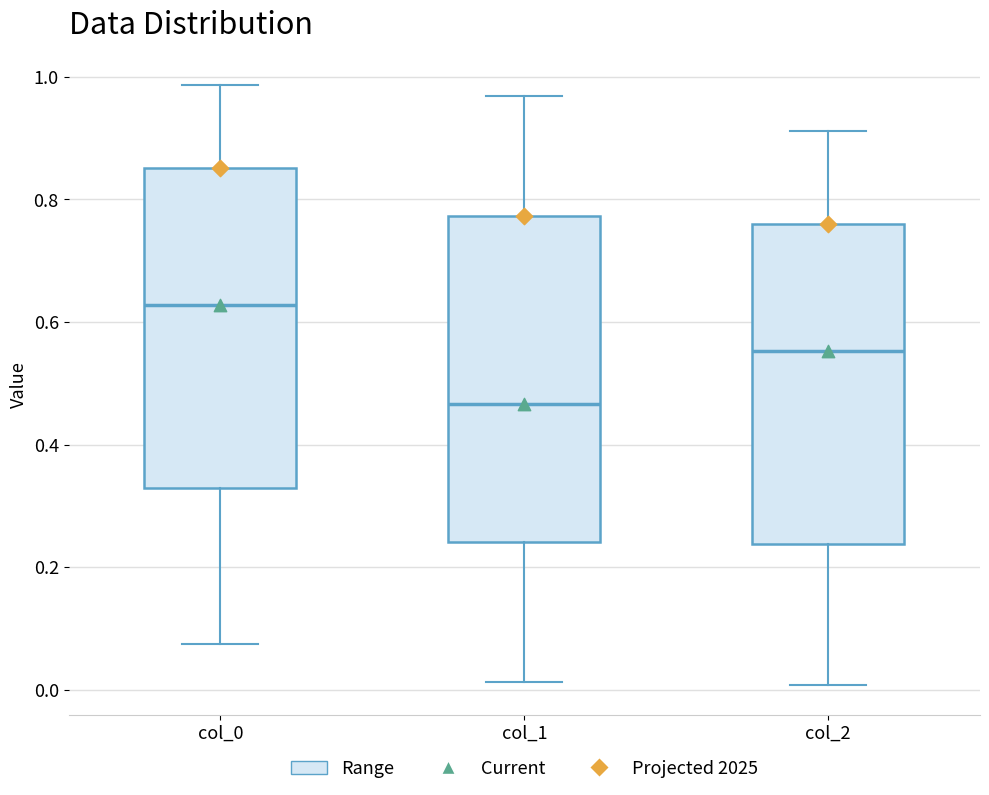

Reading left to right, read every box against the y-axis: the position of its median line, the range the box covers, and the ends of its whiskers. The values are not printed on the chart, so give them approximately, as read against the axis.

col_0: median 0.62, box 0.32 to 0.86, whiskers 0.08 to 0.98
col_1: median 0.46, box 0.24 to 0.78, whiskers 0.02 to 0.96
col_2: median 0.56, box 0.24 to 0.76, whiskers 0.00 to 0.92